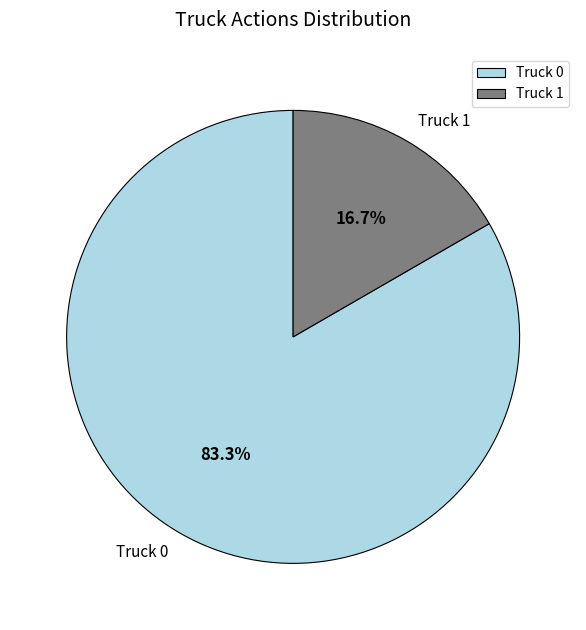

True or false: Truck 0 accounts for 93% of the total.

False